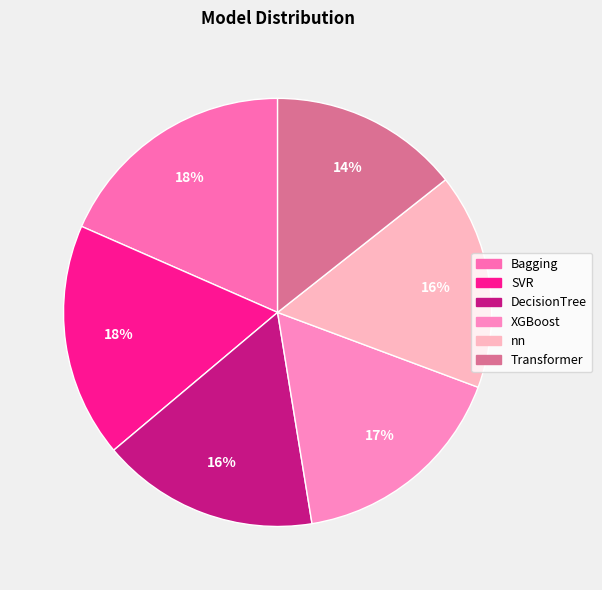

Between Bagging and nn, which is larger?

Bagging